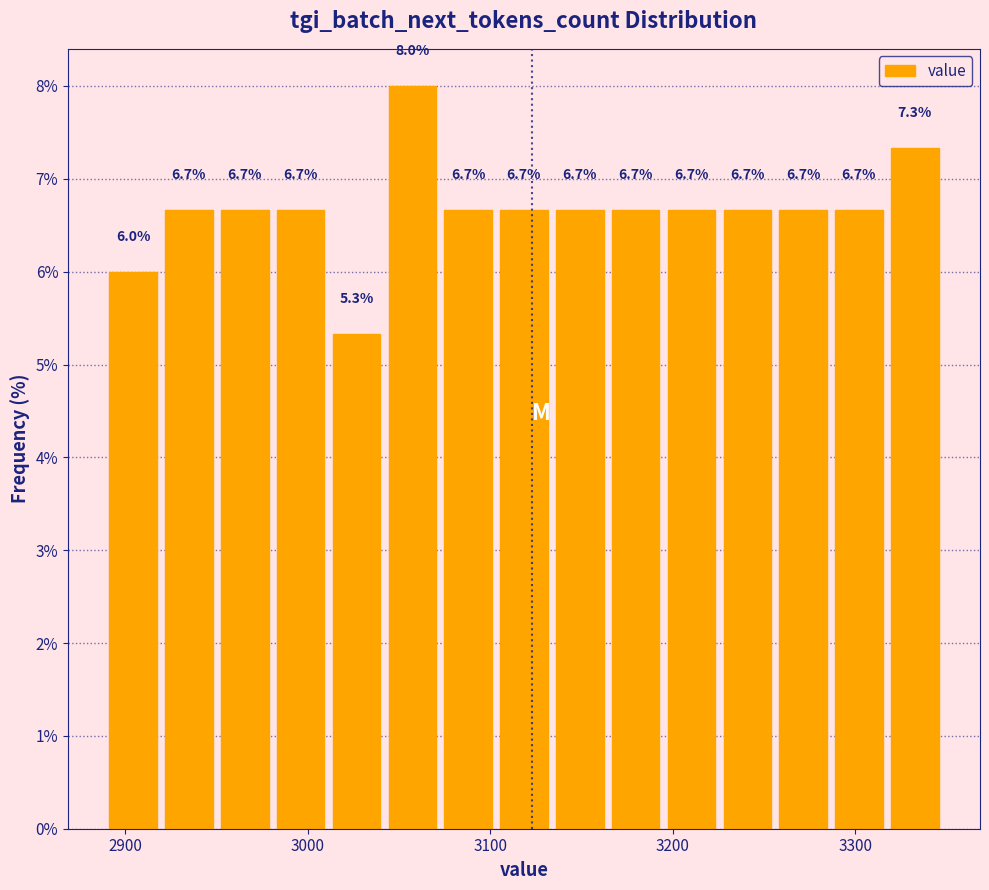

Read against the x-axis, roughly where is the centre of the tallest bar?

3060